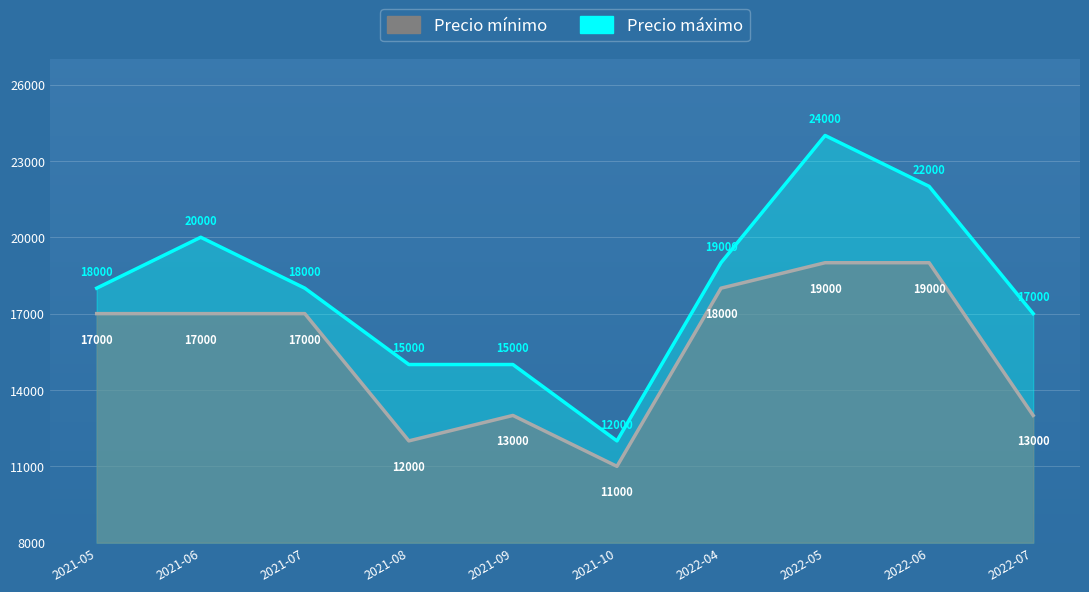

What is the value of the Precio máximo point at the 6th from the left?

12000